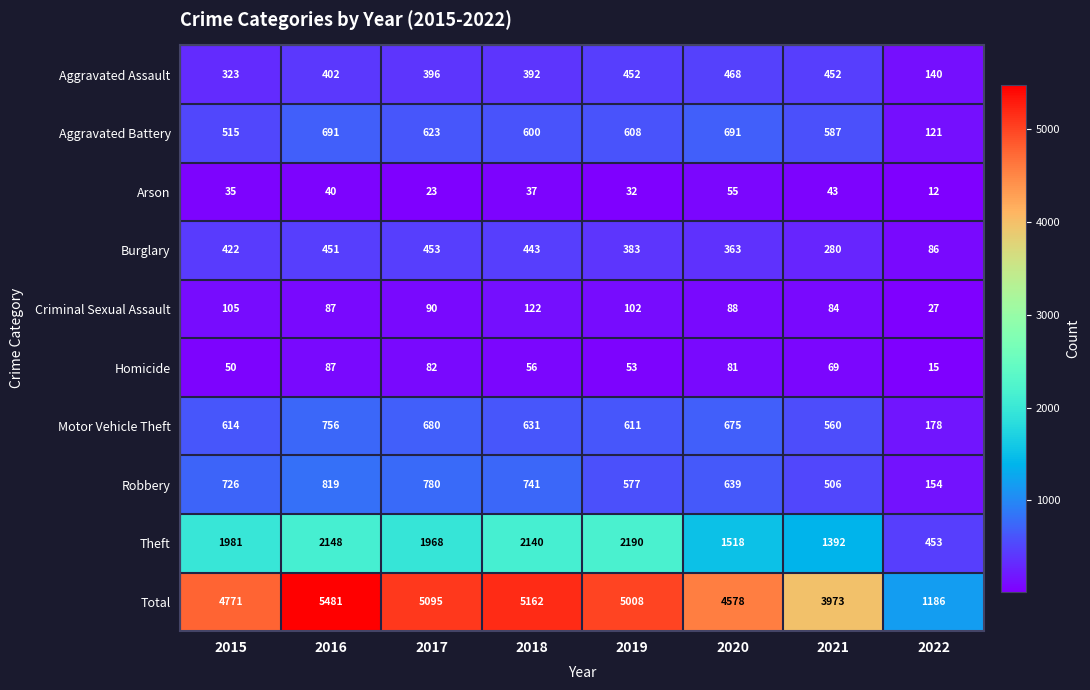

At which label does Motor Vehicle Theft first exceed 631?

2016